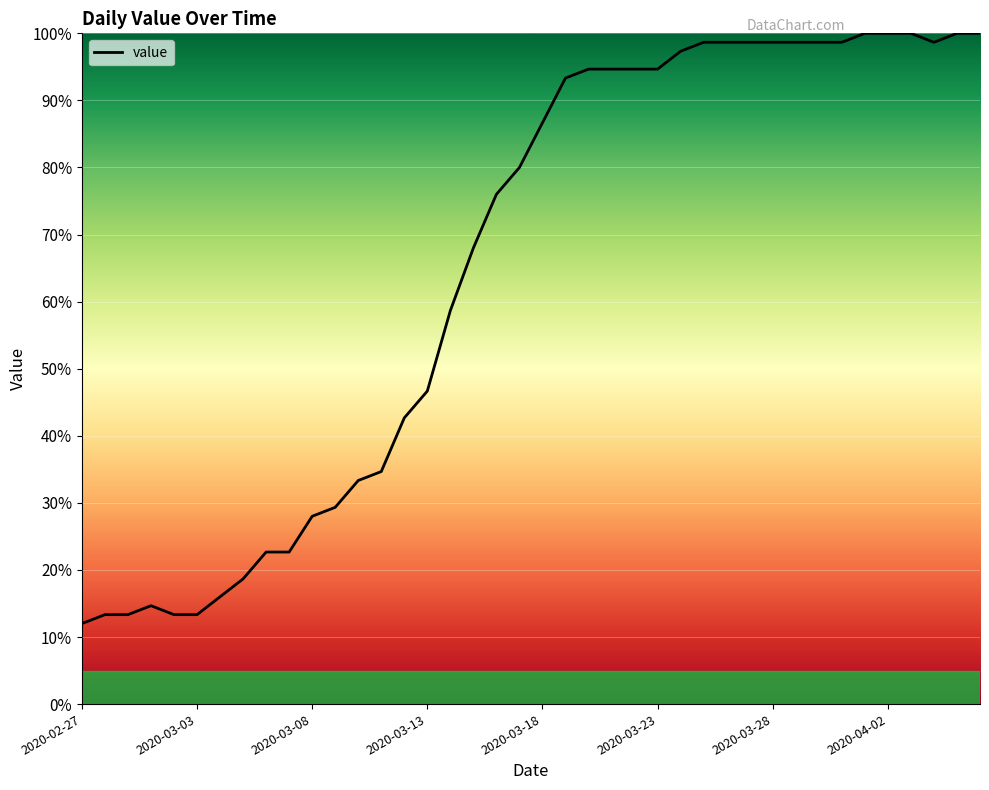

What is the minimum value shown in the chart?

12.0